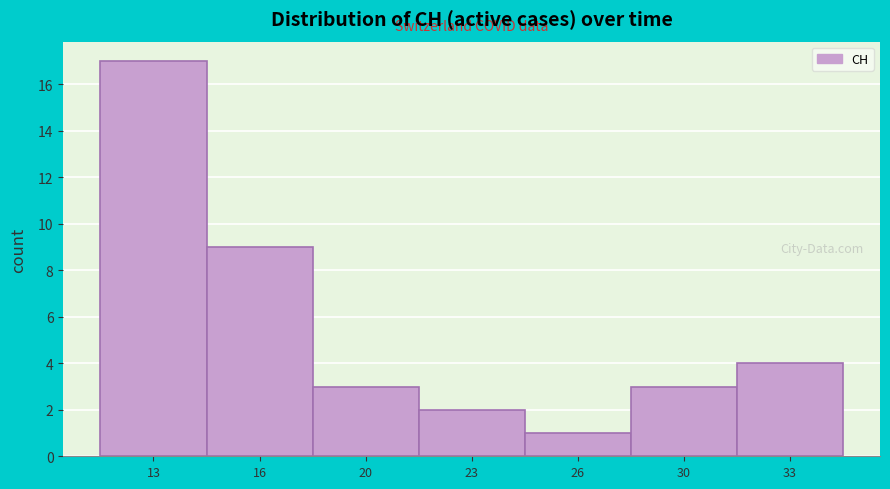

Reading left to right, list all the values displayed in this chart.

13=17	16=9	20=3	23=2	26=1	30=3	33=4